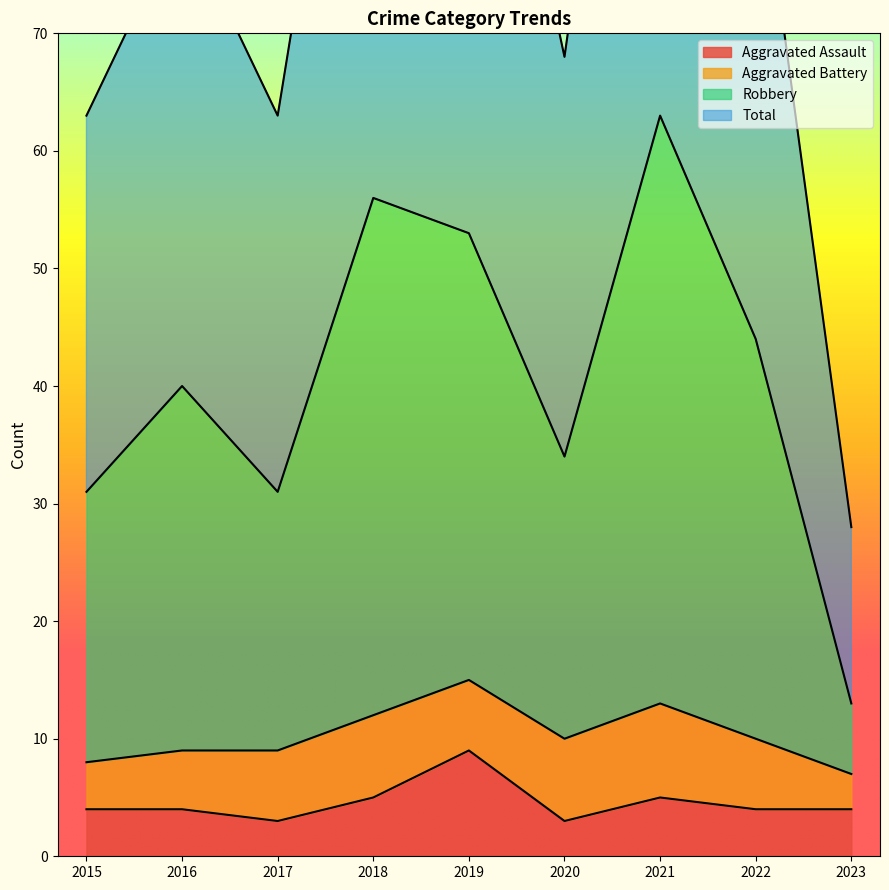

How many categories are shown in the chart?

9